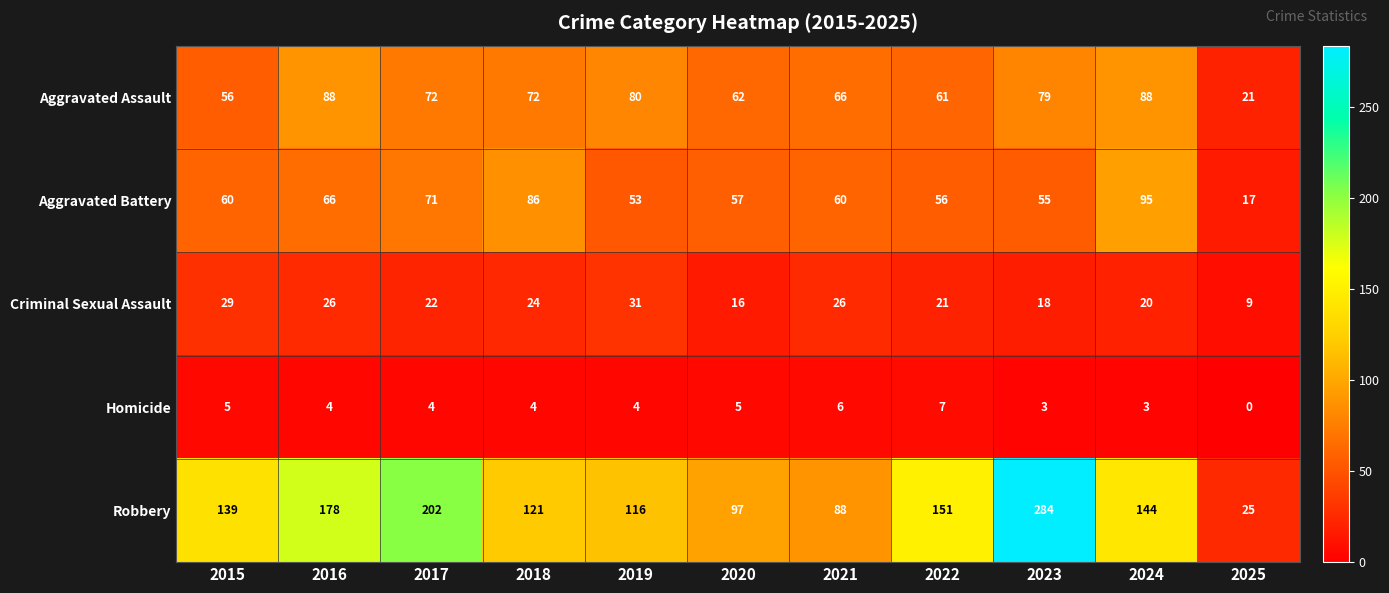

What is the total value across all series at 2015?

289